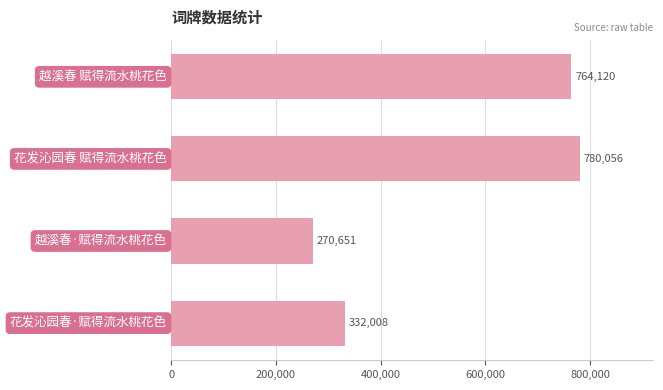

What is the value of the 4th bar from the top?

332008